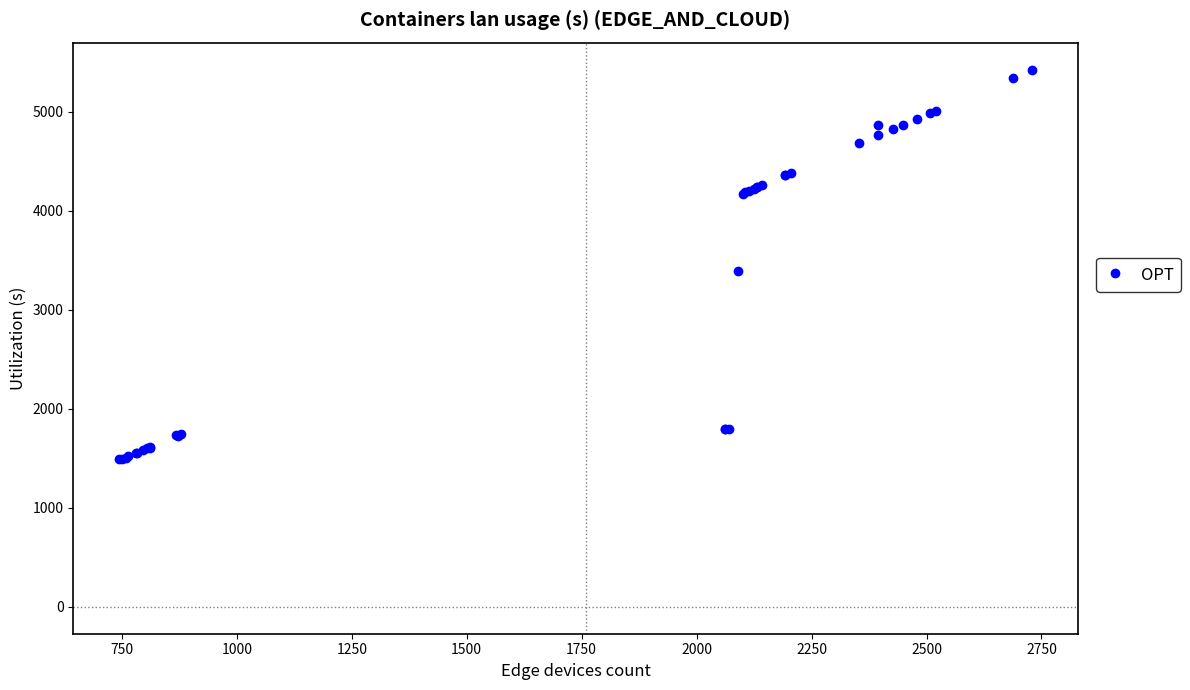

What Y value in the scatter plot is closest to 3458?

3395.5